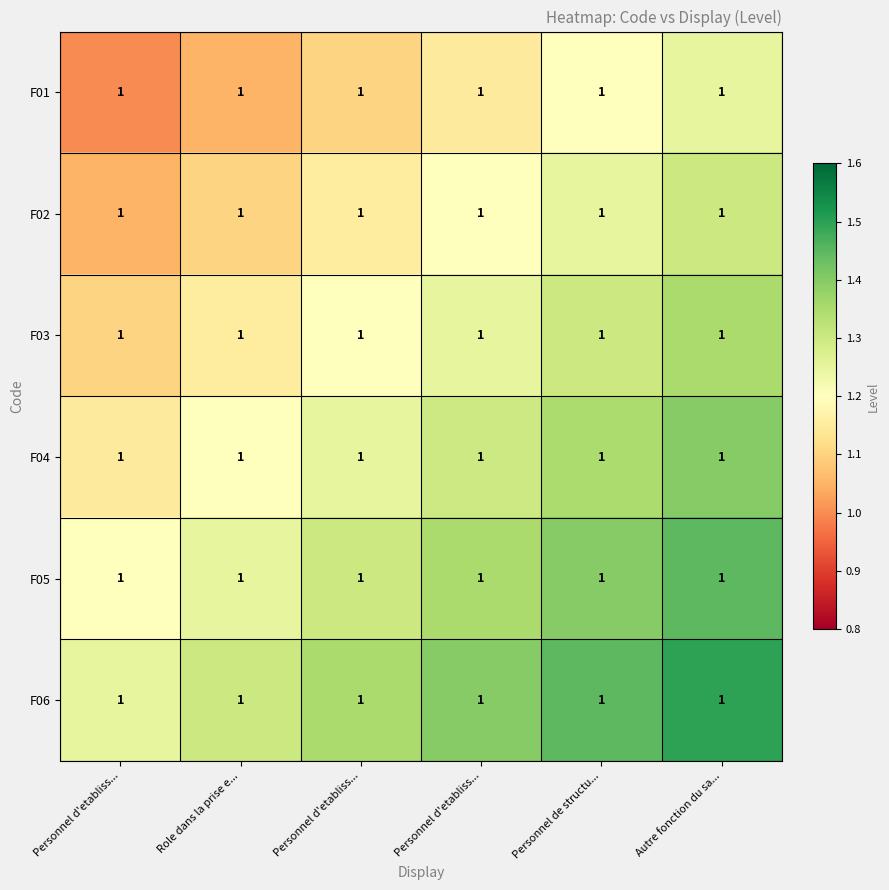

What is the sum of the F03 values at Personnel d'etabliss... and Role dans la prise e...?

2.4